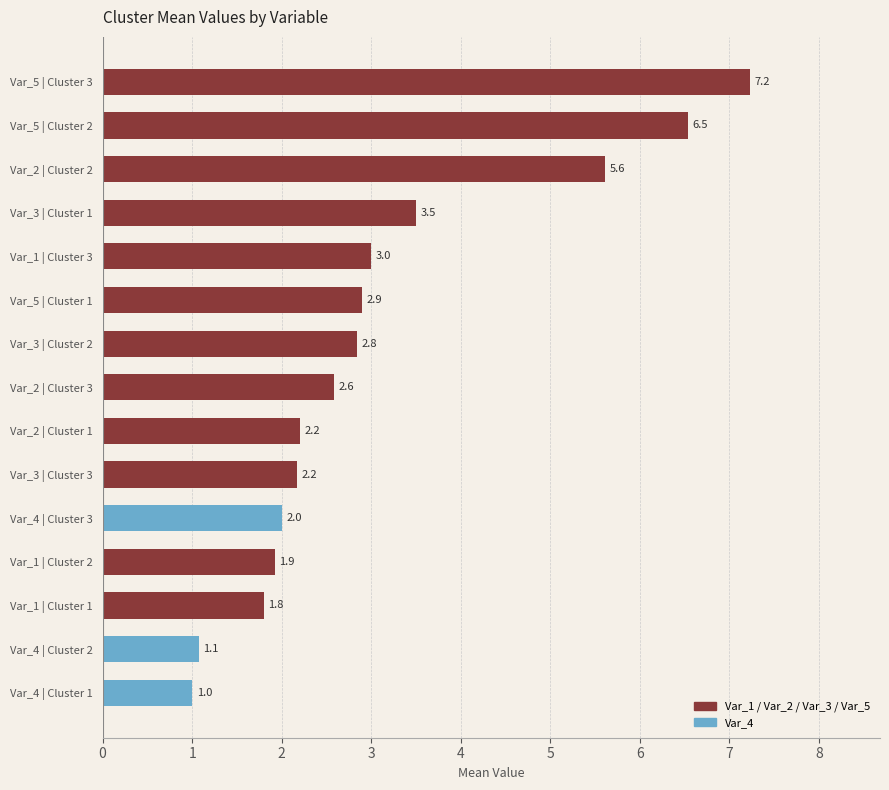

What is the sum of all Var_4 values?

4.2